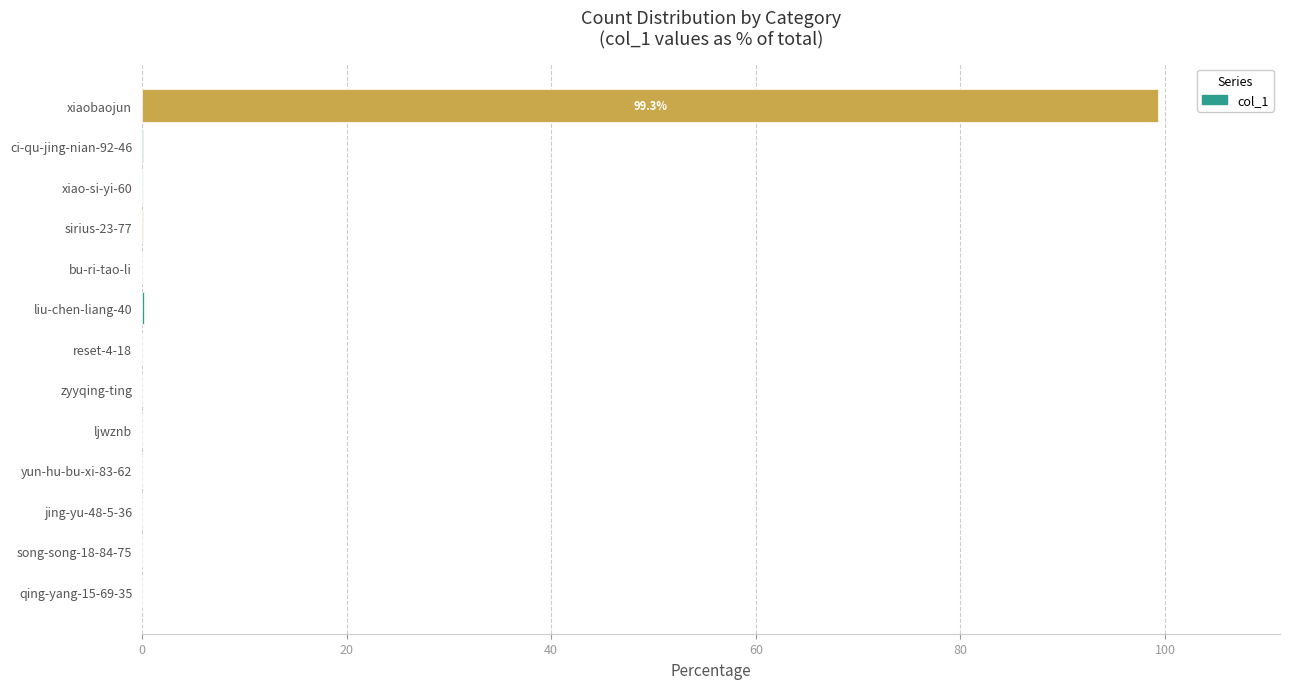

What is the maximum value shown in the chart?

99.3